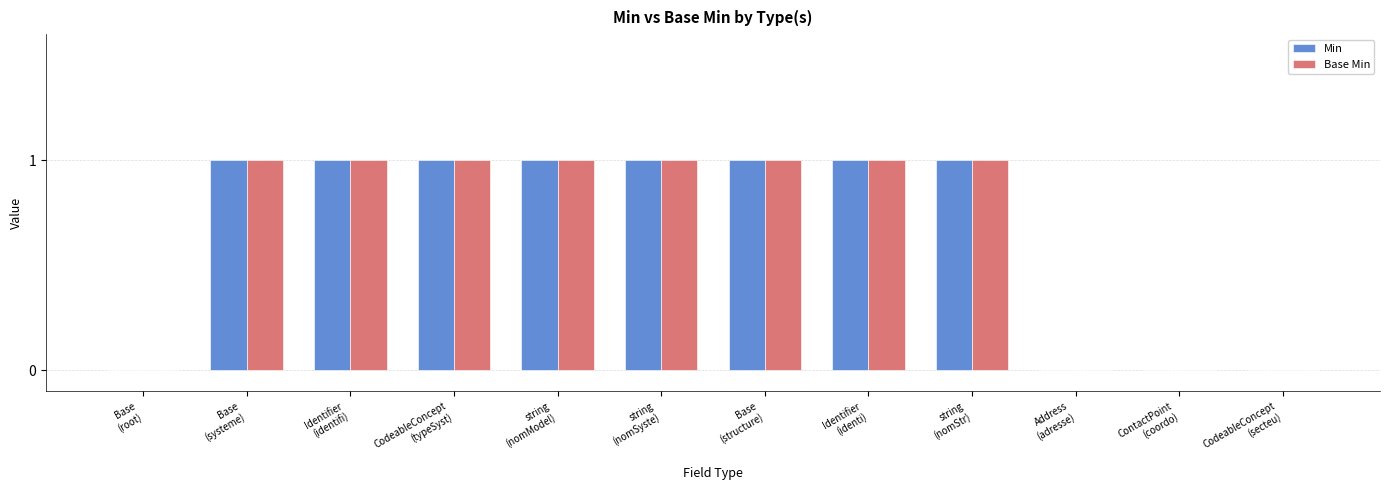

What is the sum of all Min values?

8